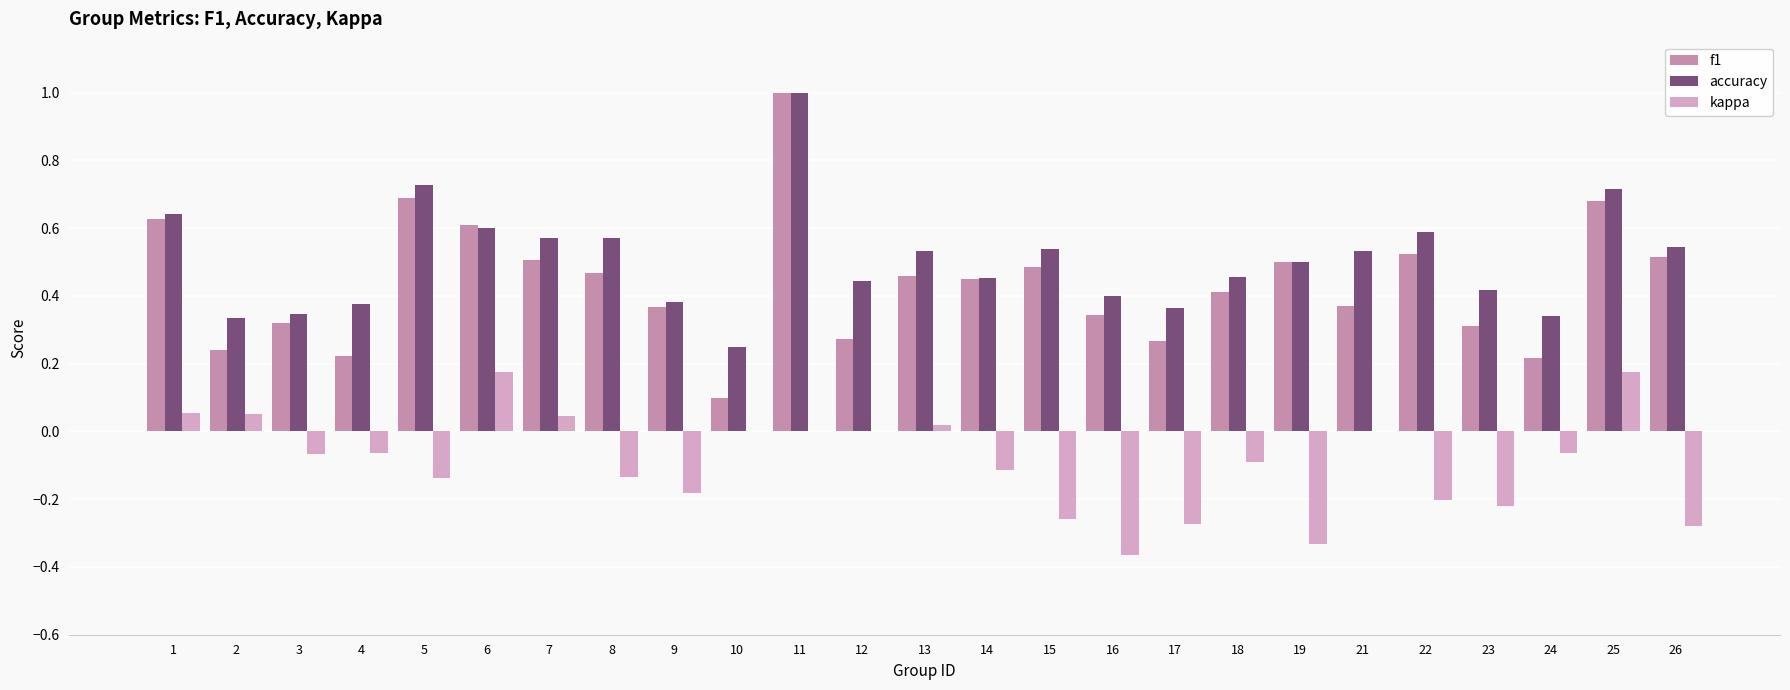

Which label corresponds to the largest value in the chart?

11